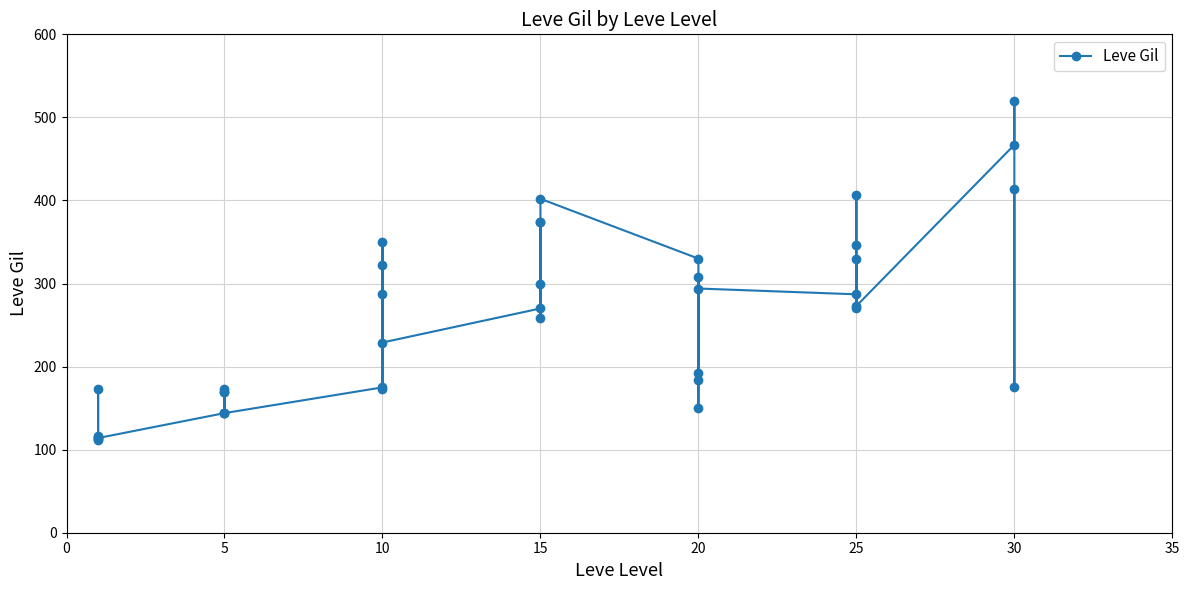

What is the value of the 9th point from the left?

170